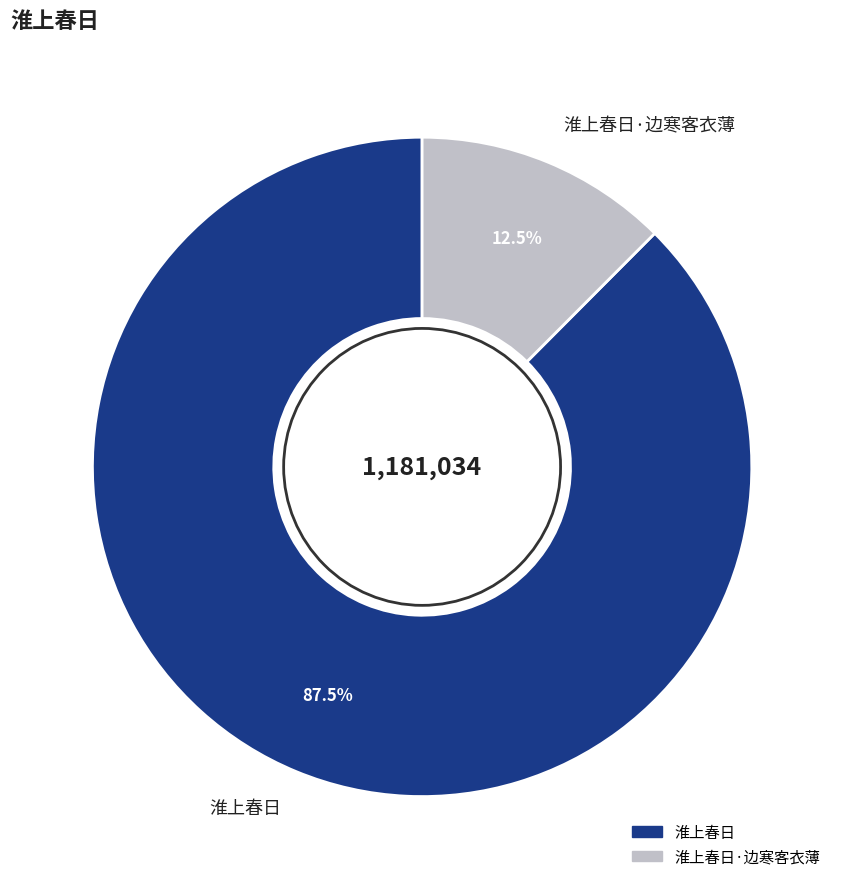

What percentage do 淮上春日 and 淮上春日·边寒客衣薄 together represent?

100.0%